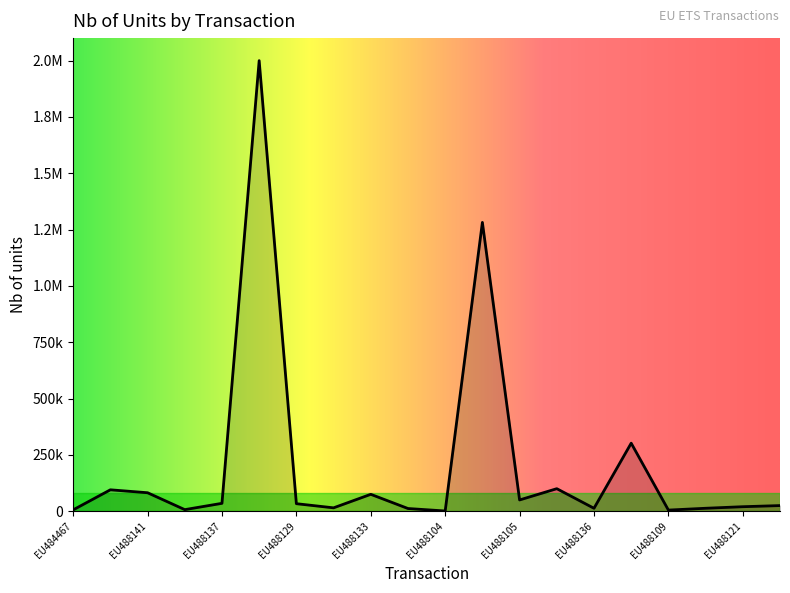

What is the maximum value shown in the chart?

2000000